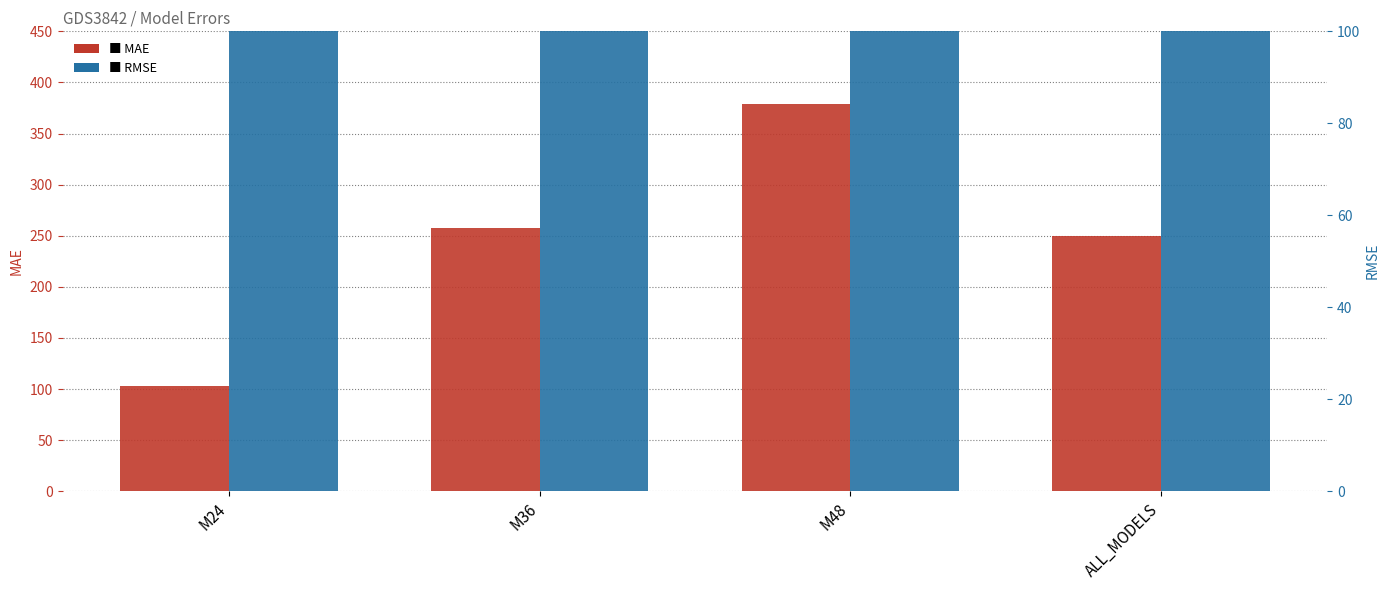

What is the average value of the RMSE series?

280.5